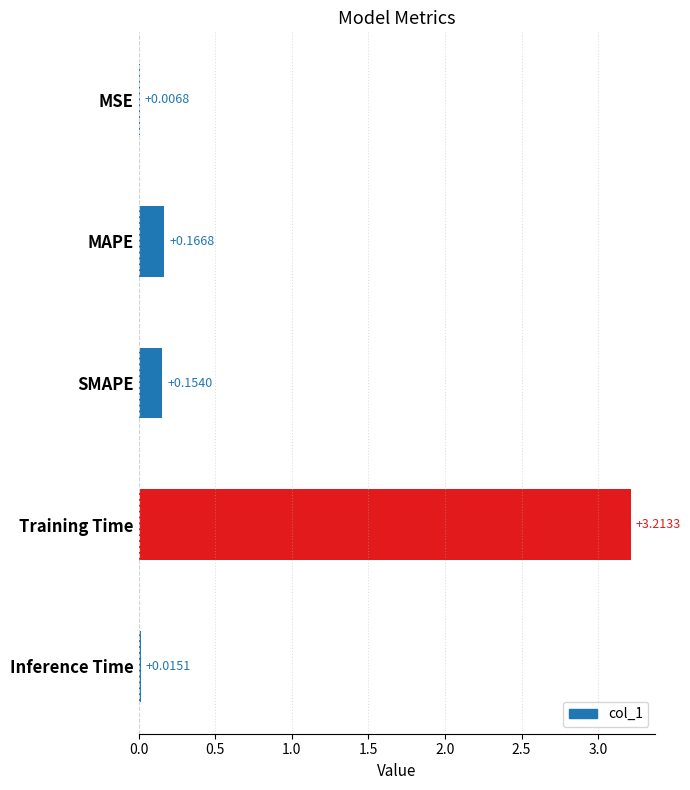

At which label is the value closest to 1?

MAPE